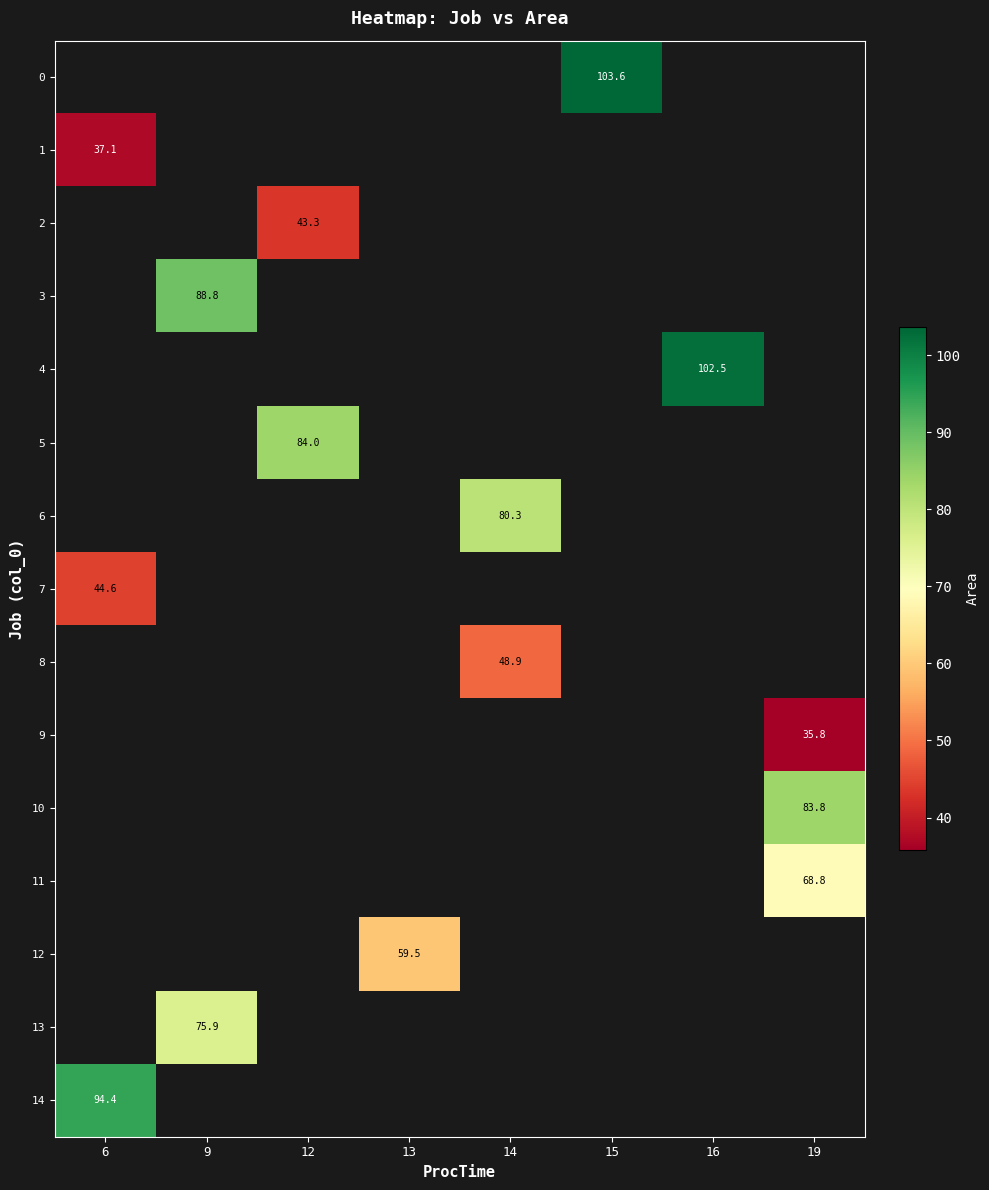

How many categories are shown in the chart?

8